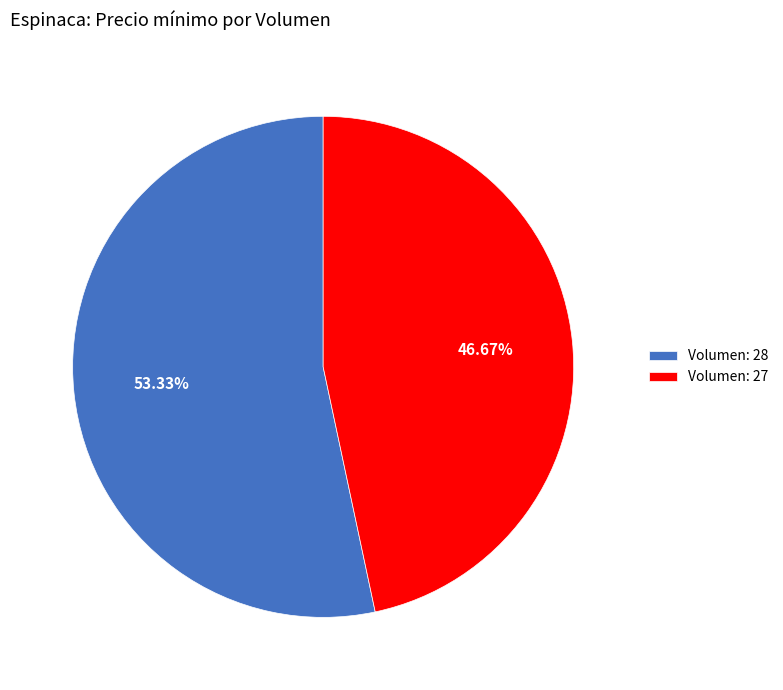

Is there any slice that represents more than half of the pie?

Yes